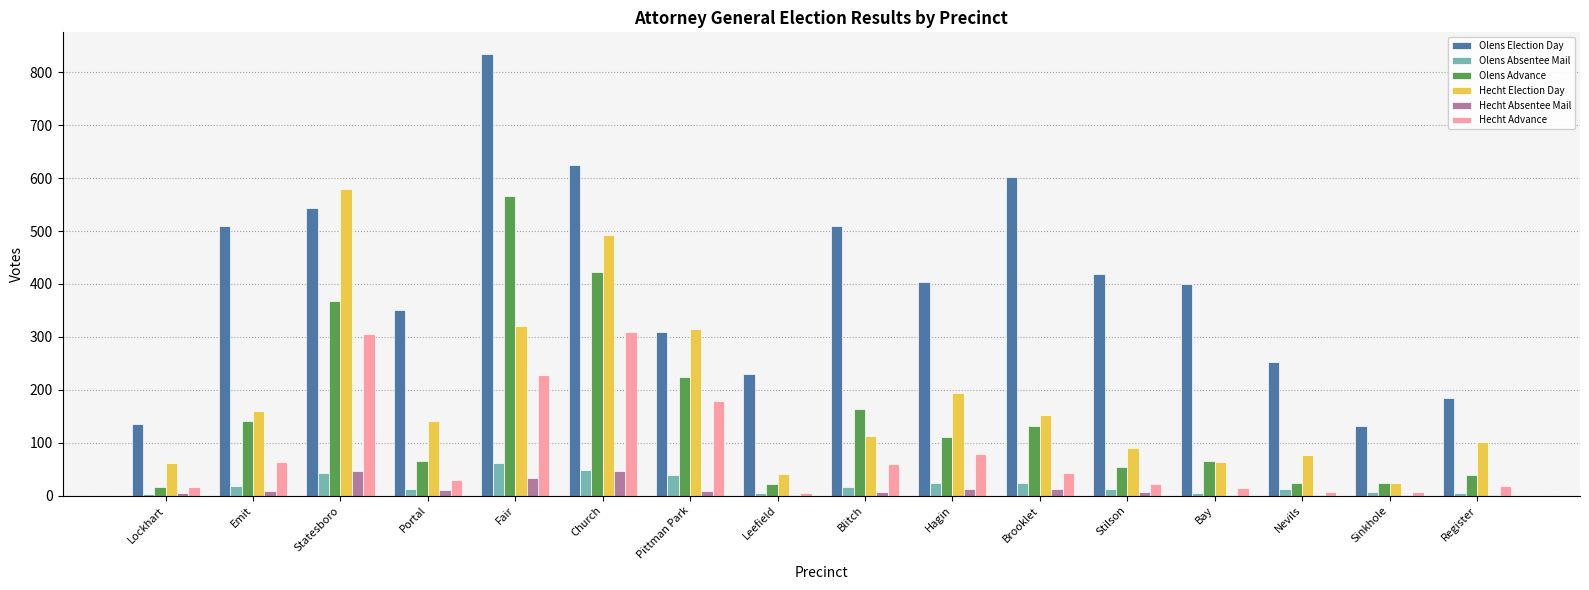

The Hecht Absentee Mail series shows 33 at Fair. True or false?

True